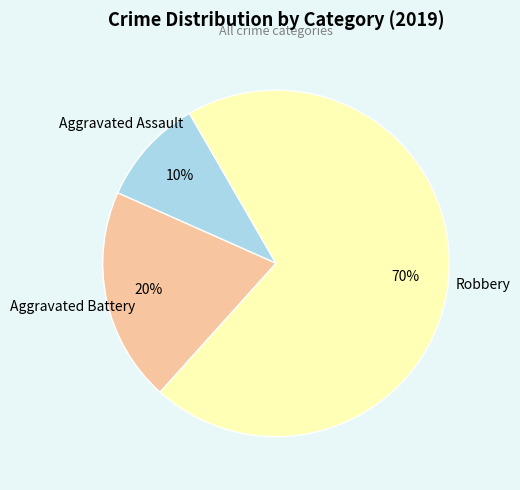

Which slice is the smallest?

Aggravated Assault